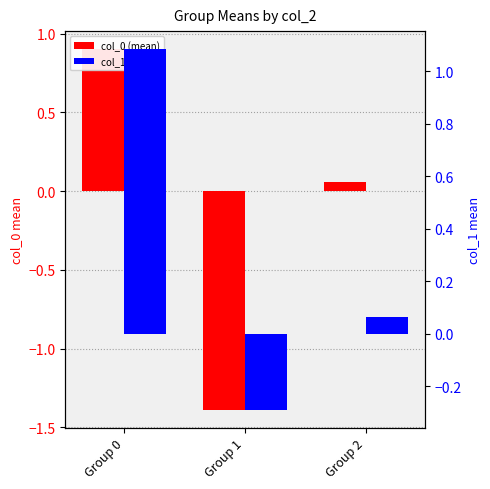

What is the difference between the col_1 (mean) values at Group 2 and Group 1?

0.4